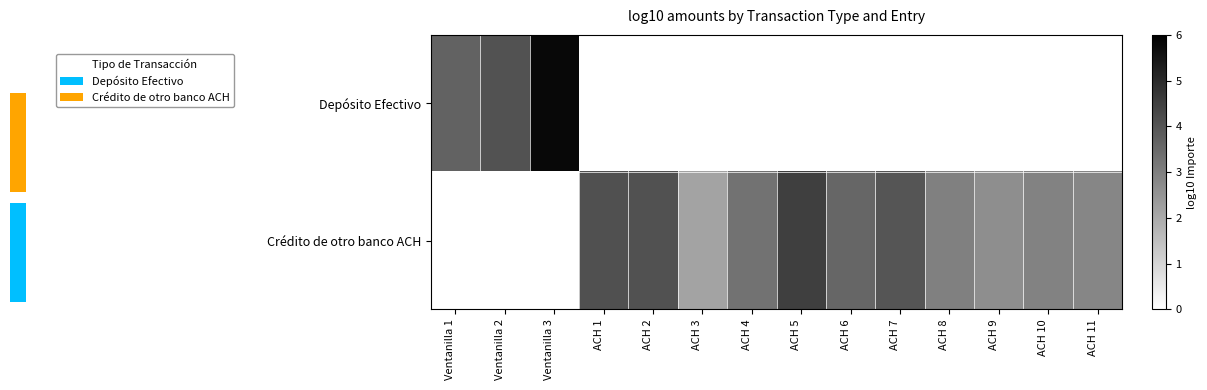

Is it true that Depósito Efectivo equals 4.0 at Ventanilla 2?

True